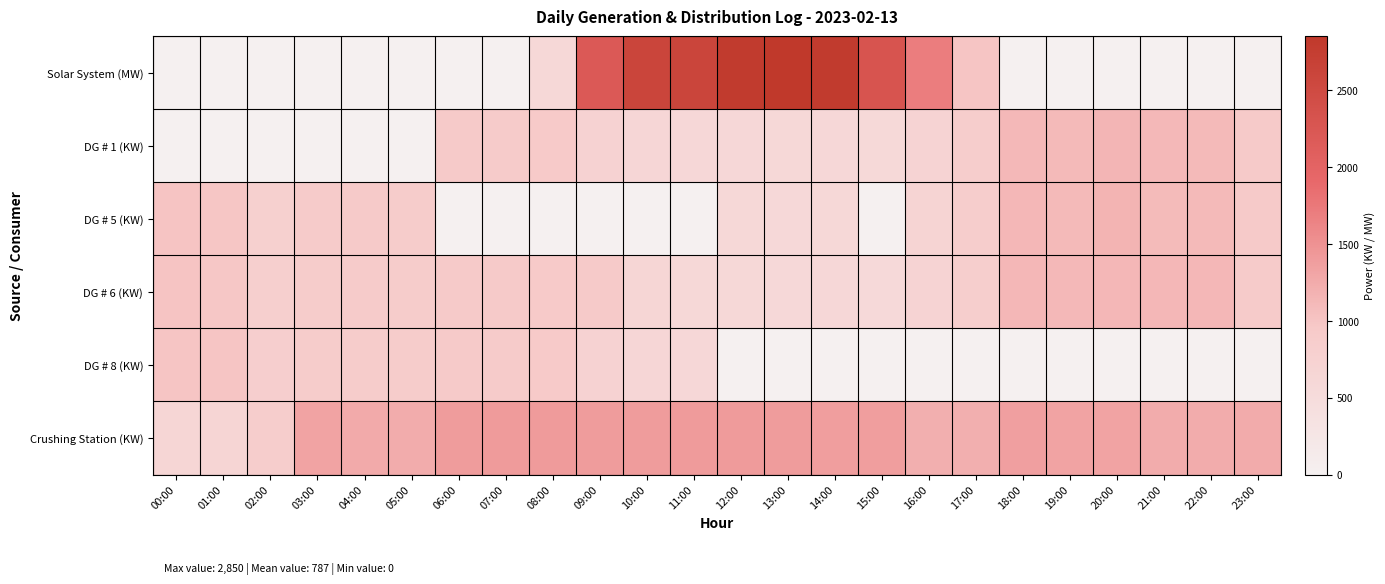

Rank the series at 10:00 from highest to lowest value.

Solar System (MW), Crushing Station (KW), DG # 6 (KW), DG # 8 (KW), DG # 1 (KW), DG # 5 (KW)